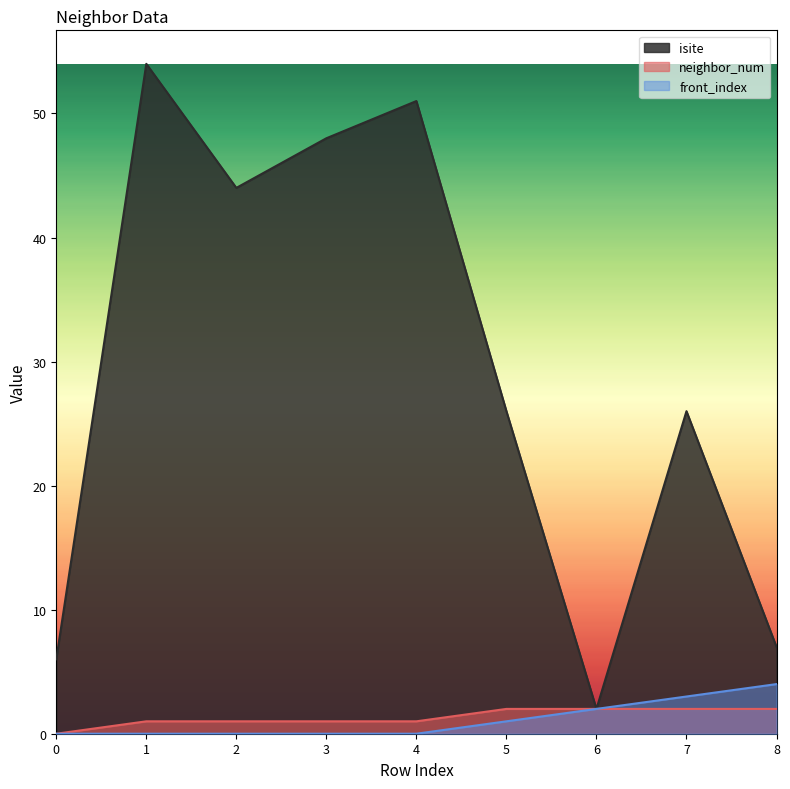

Reading right to left, transcribe all the data shown in this chart.

isite: 7	26	2	26	51	48	44	54	6
neighbor_num: 2	2	2	2	1	1	1	1	0
front_index: 4	3	2	1	0	0	0	0	0